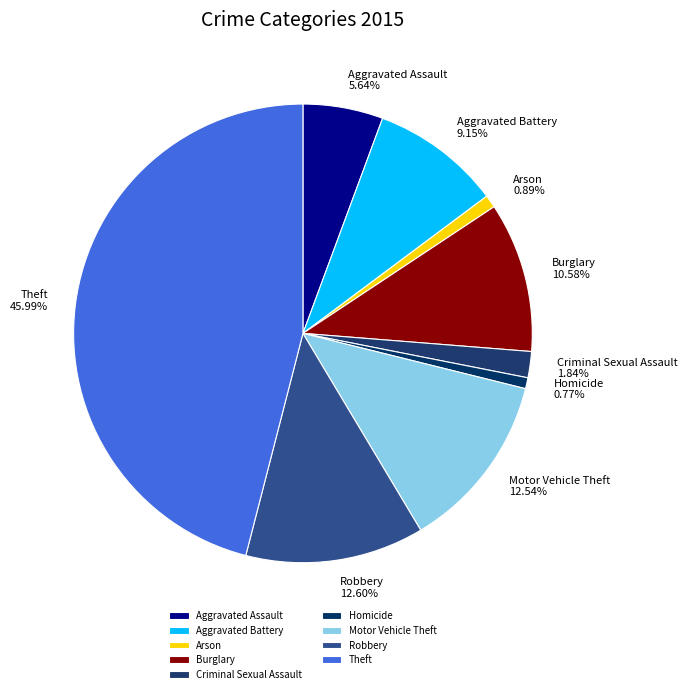

Count the number of slices in the pie.

9